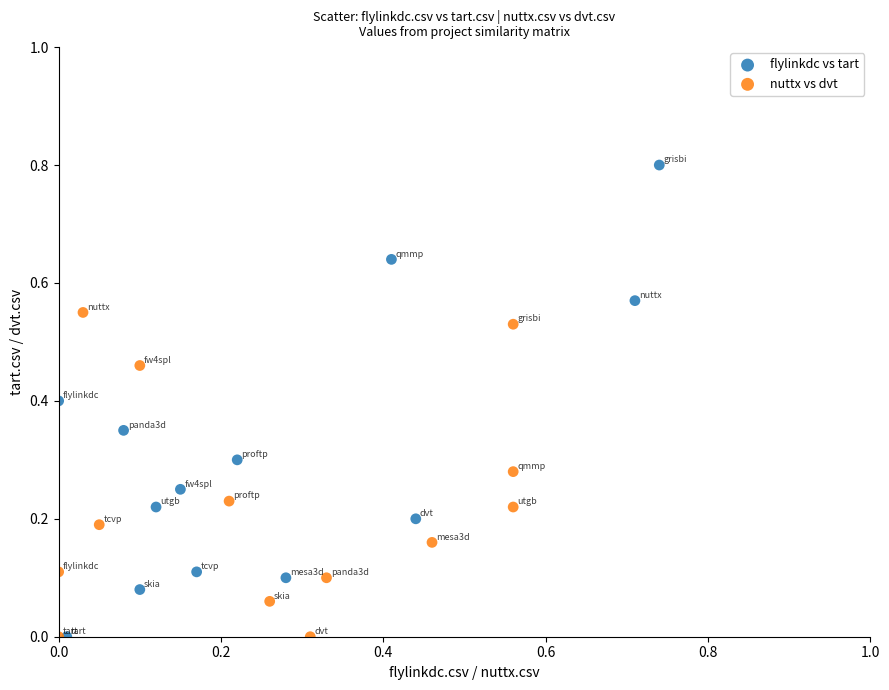

Which series reaches the maximum Y coordinate?

flylinkdc vs tart